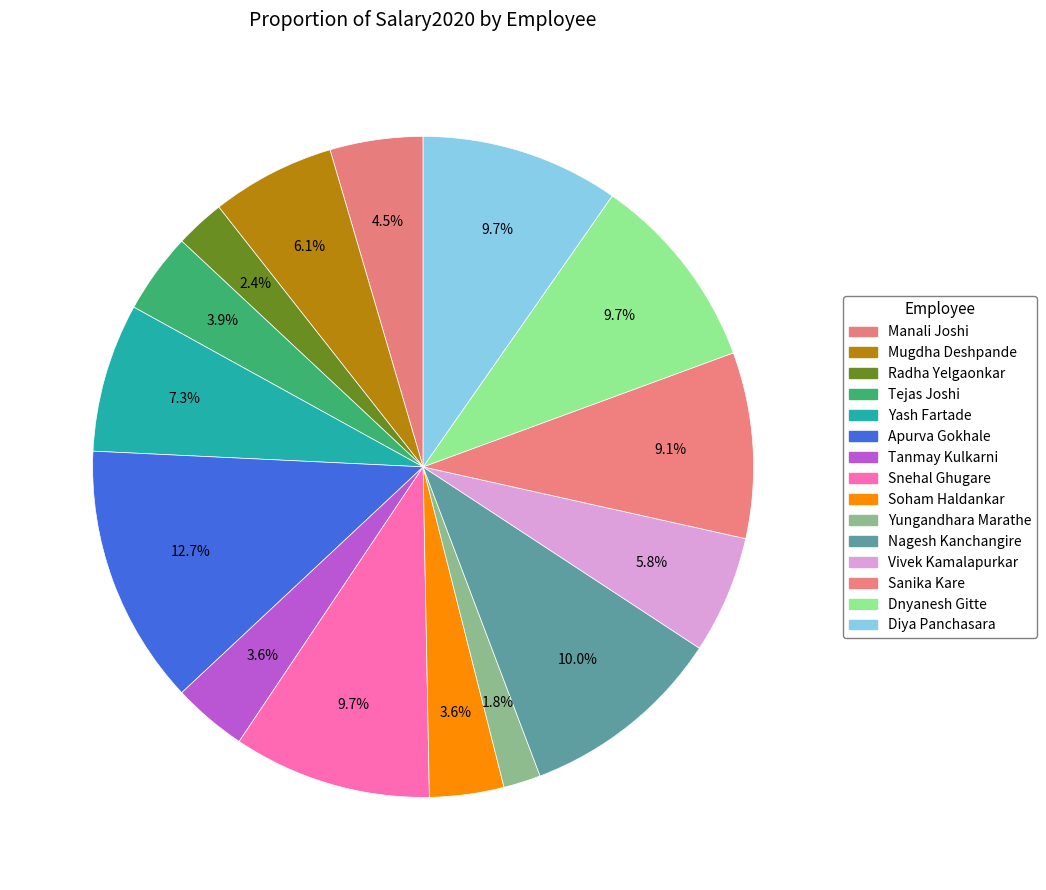

Count the number of slices in the pie.

15